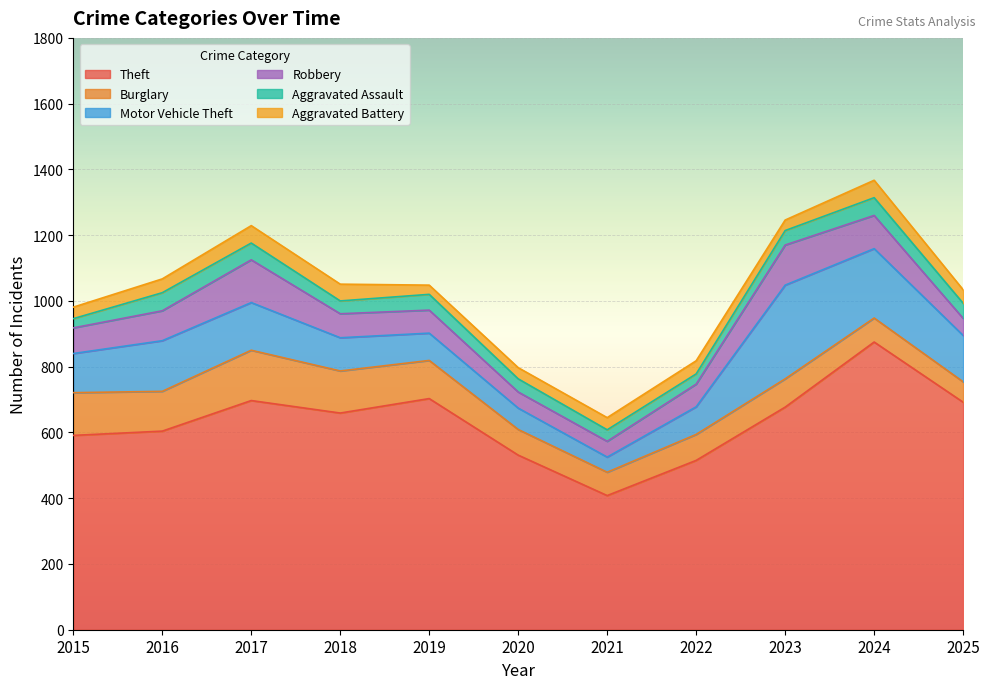

Is the value of Aggravated Assault at 2024 greater than the value of Burglary at 2020?

No